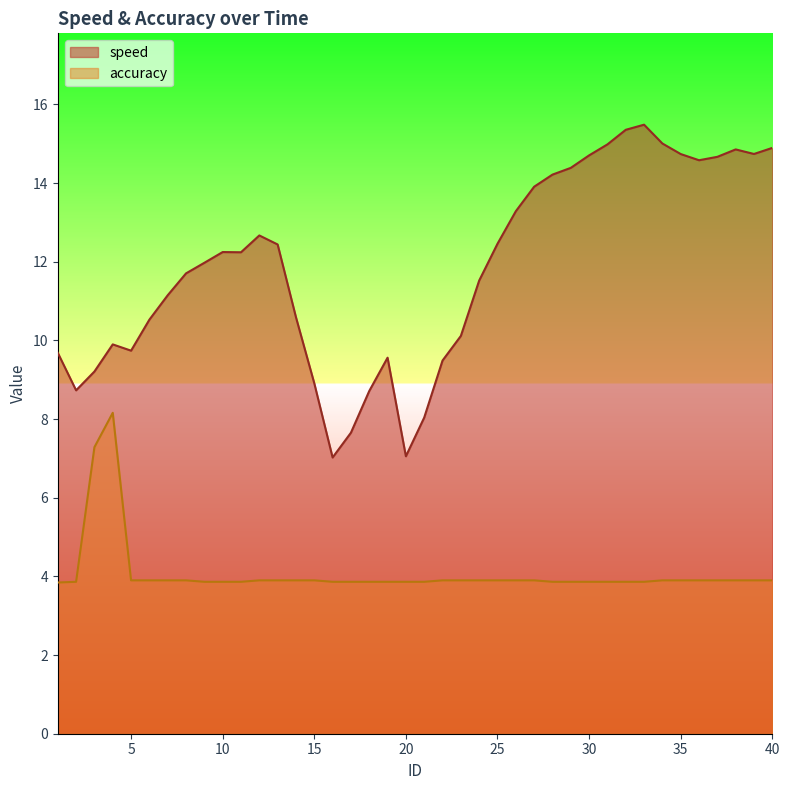

Which has a higher value, 23 or 19?

23